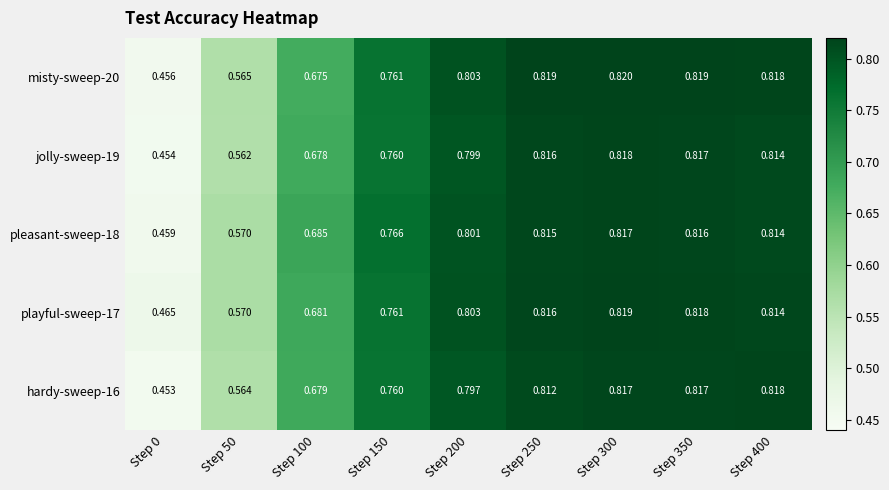

Is the value of hardy-sweep-16 at Step 250 greater than the value of jolly-sweep-19 at Step 100?

Yes